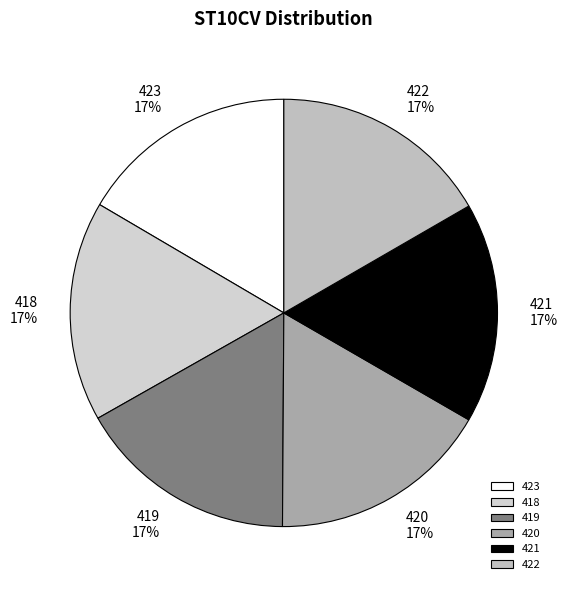

What is the ratio of the value at 418 to the value at 422?

1.0